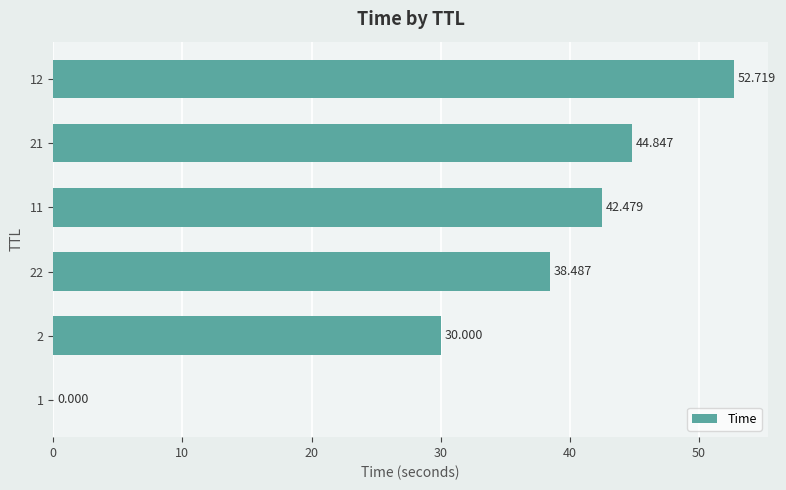

What is the difference between the maximum and minimum values?

52.7